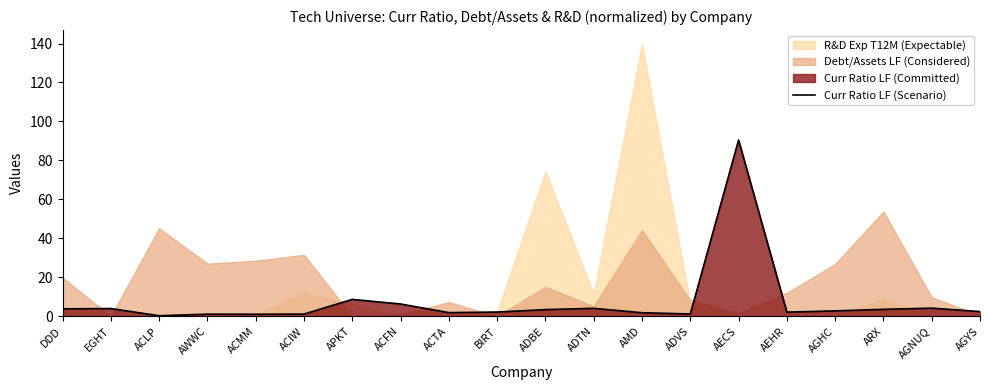

Reading right to left, extract all data points from this chart.

2.4	4.2	3.5	2.8	2.1	90.4	1.2	1.8	4.1	3.4	2.2	1.9	6.3	8.6	1.1	1.0	1.1	0.3	4.0	3.8